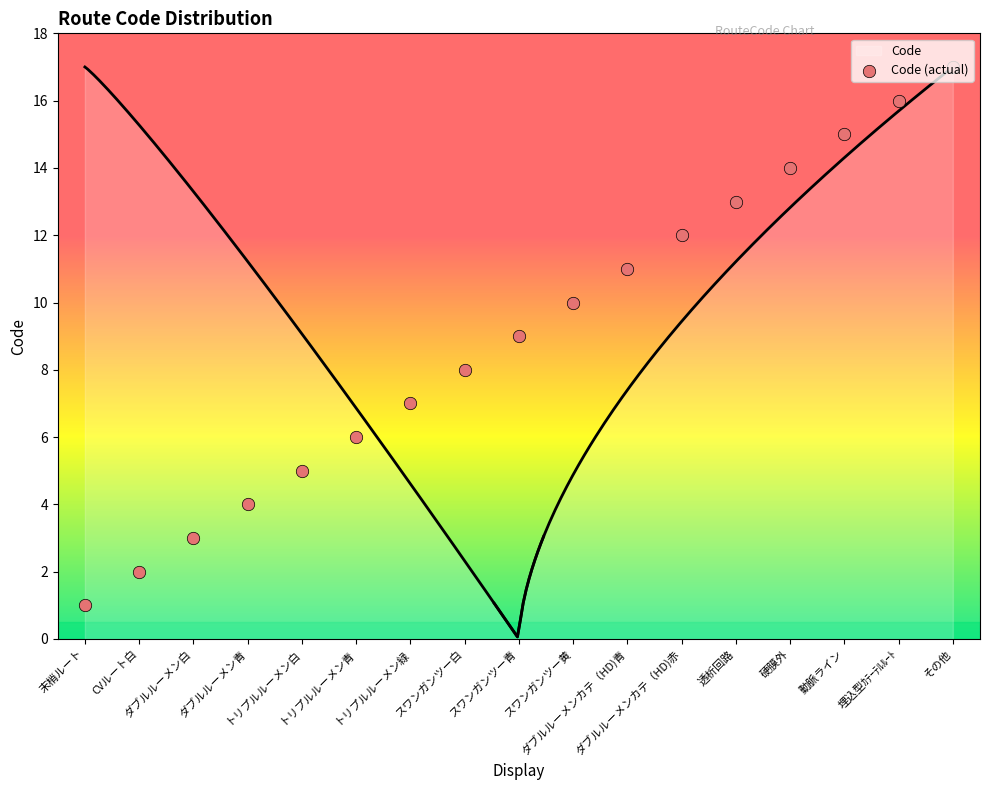

What is the change in value from CVルート白 to ダブルルーメンカテ（HD)赤?

+10